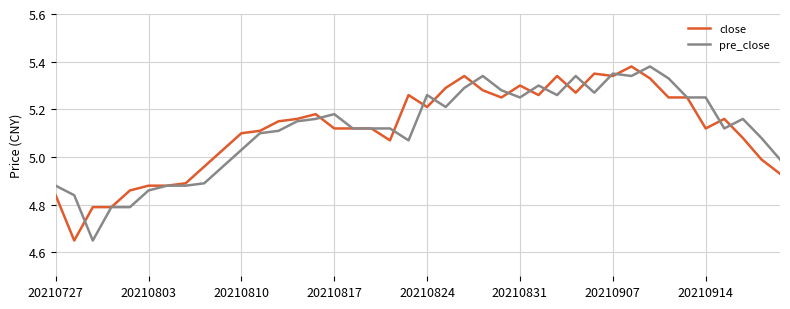

What are all the series names shown in the legend?

close, pre_close